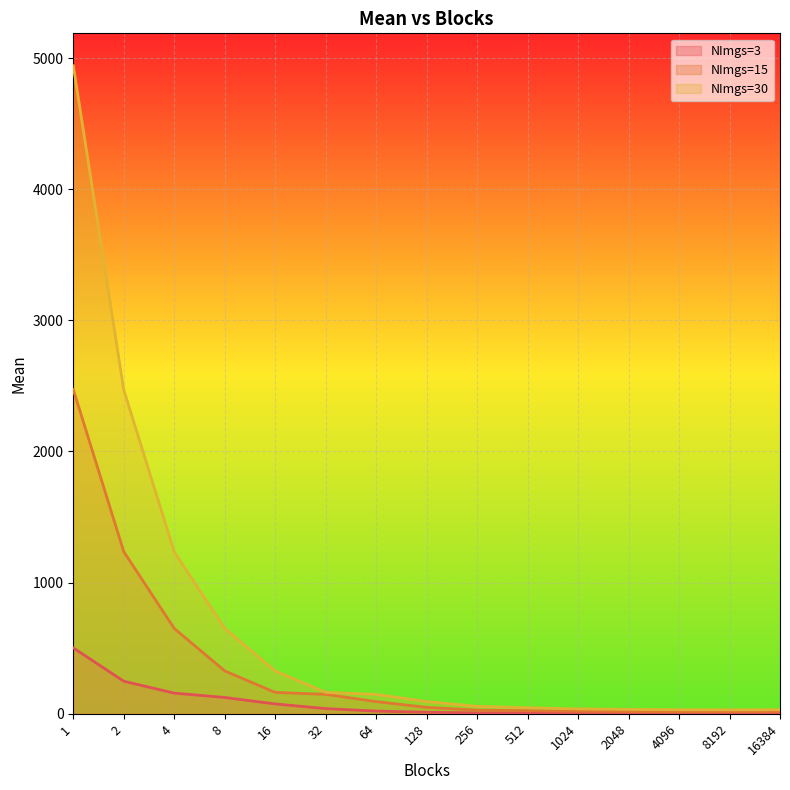

Between 8192 and 16384, which series saw the biggest shift?

NImgs=30